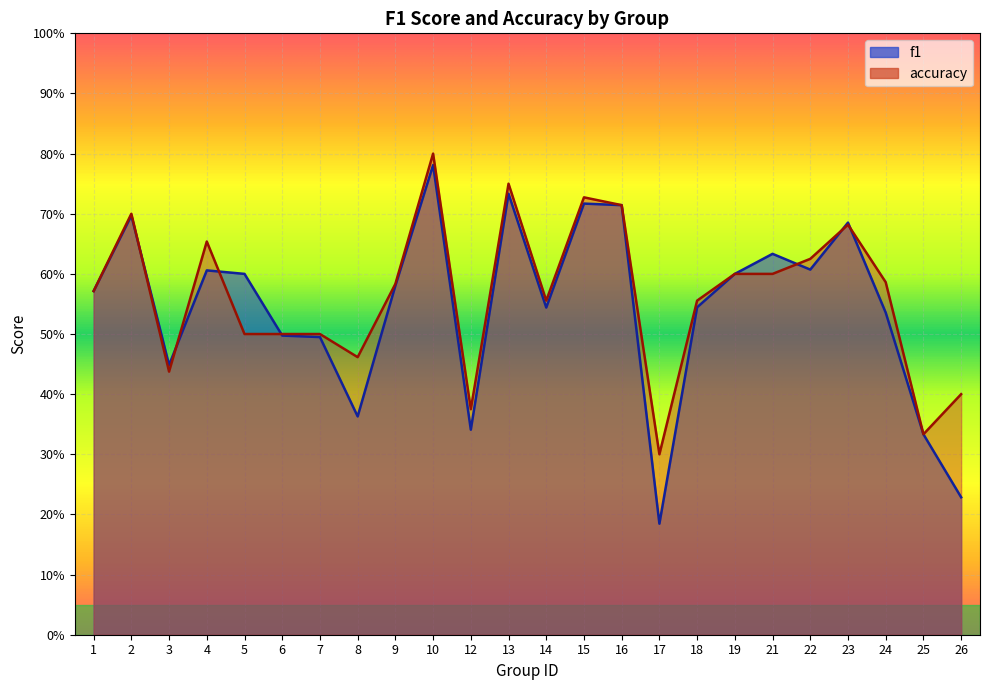

Which series has the largest range (max minus min)?

f1